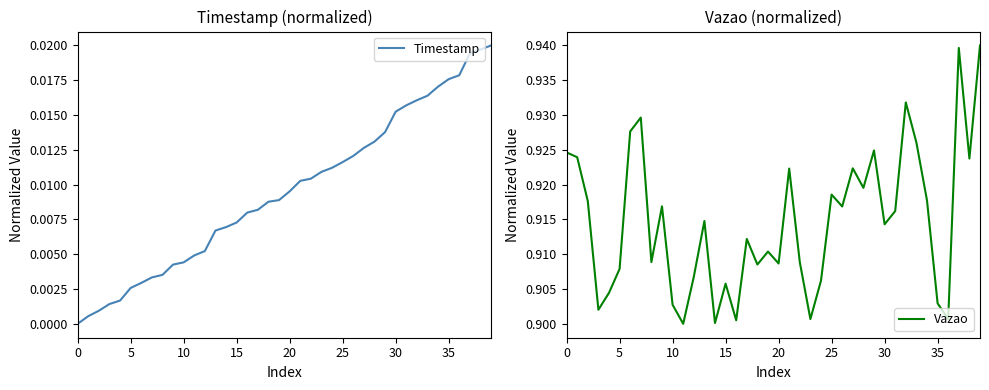

What are all the series names shown in the legend?

Timestamp, Vazao